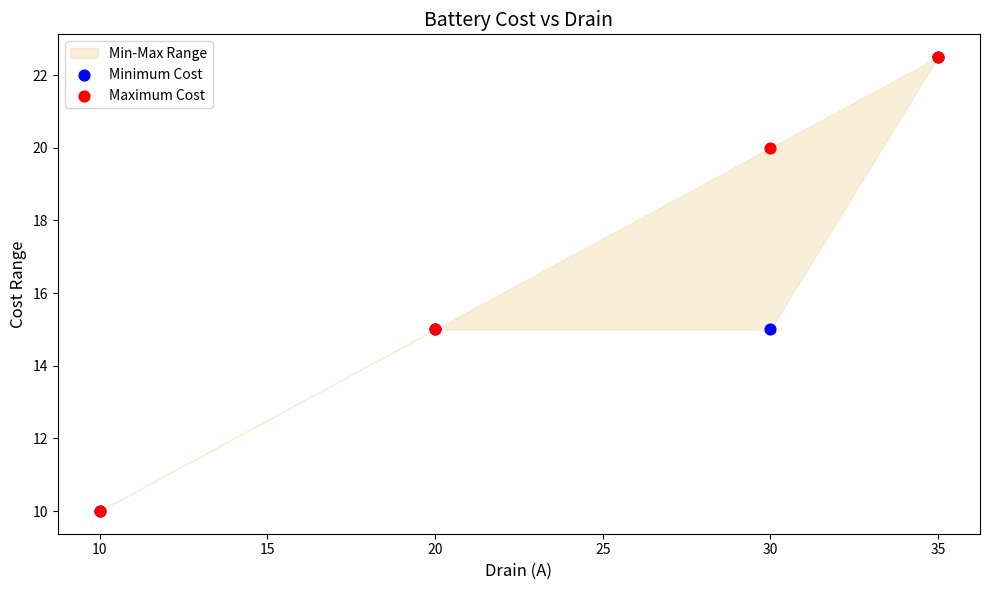

Which series has the largest Y range (max minus min)?

Minimum Cost